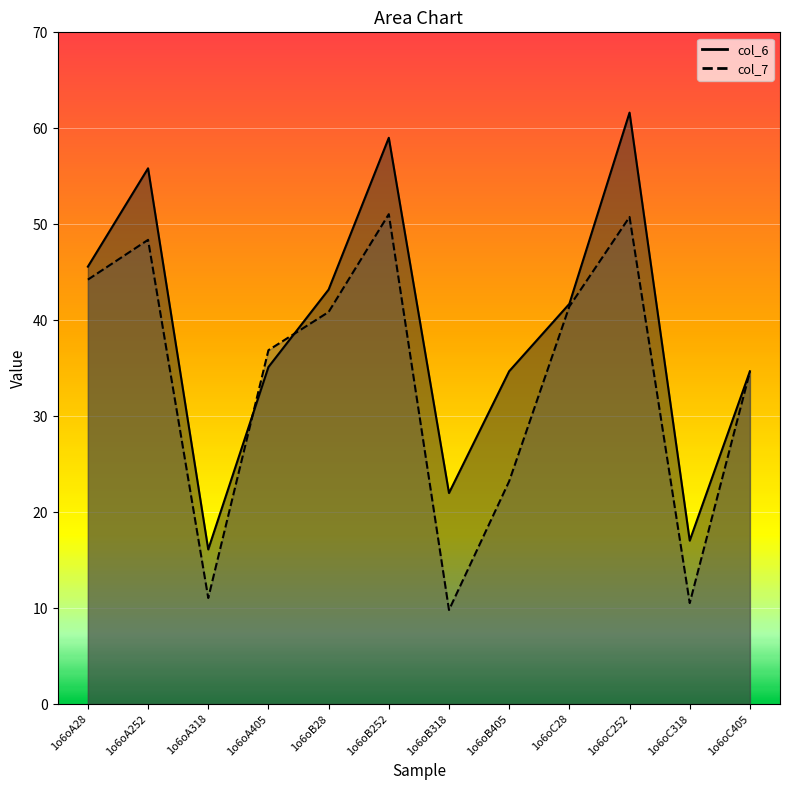

How many distinct data groups are displayed?

2